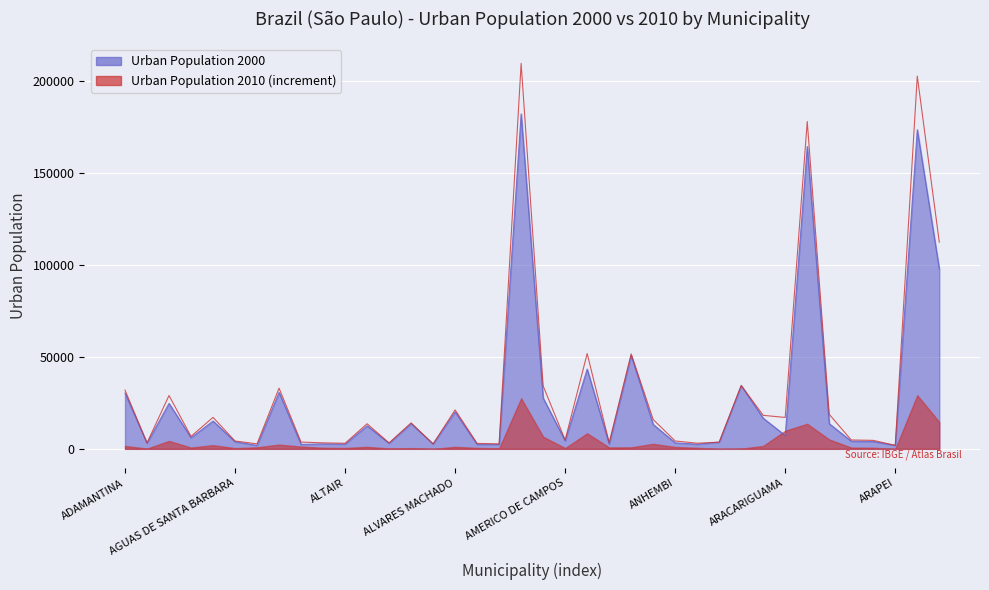

Which series has the largest range (max minus min)?

popurbana2010